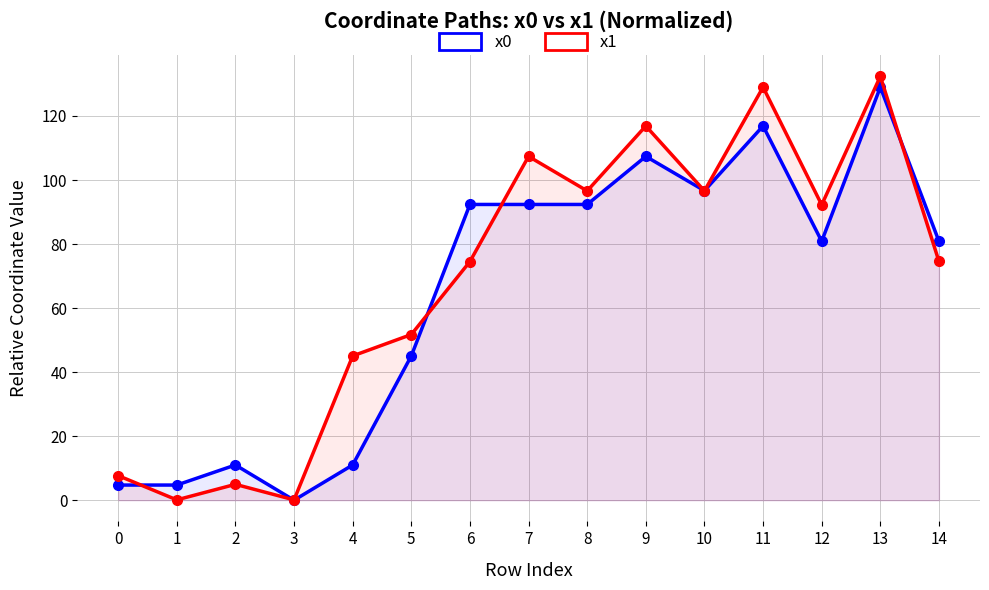

What is the greatest value displayed?

132.4